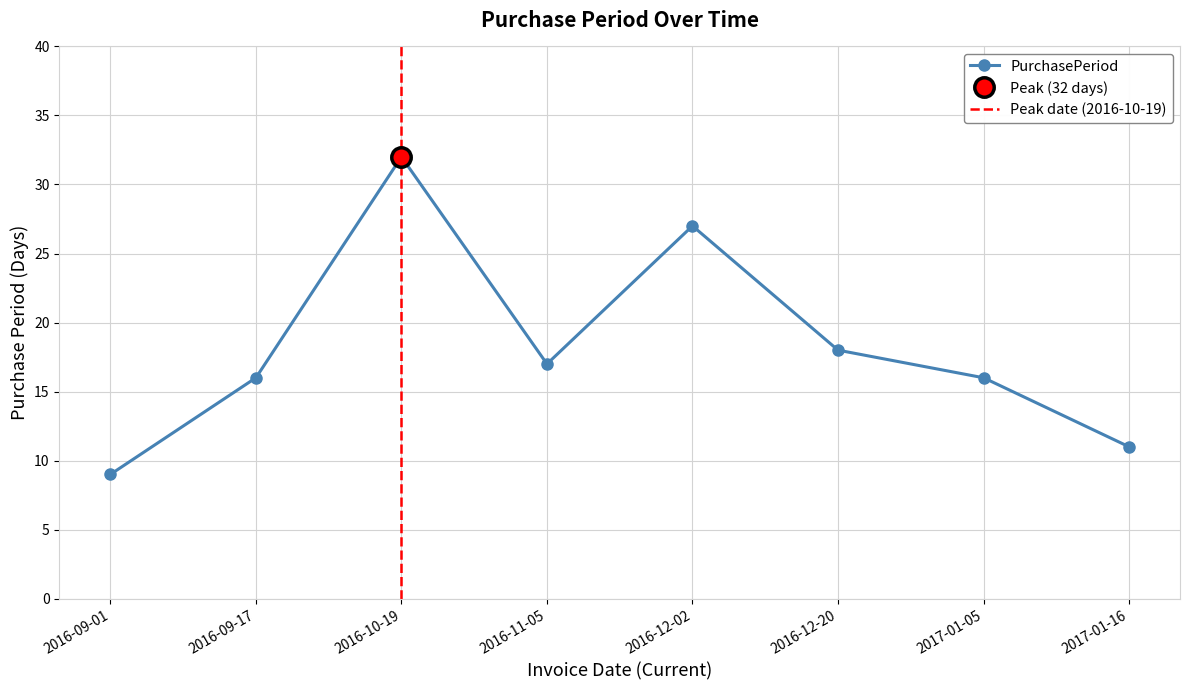

At which category does the data reach its first local valley?

2016-11-05